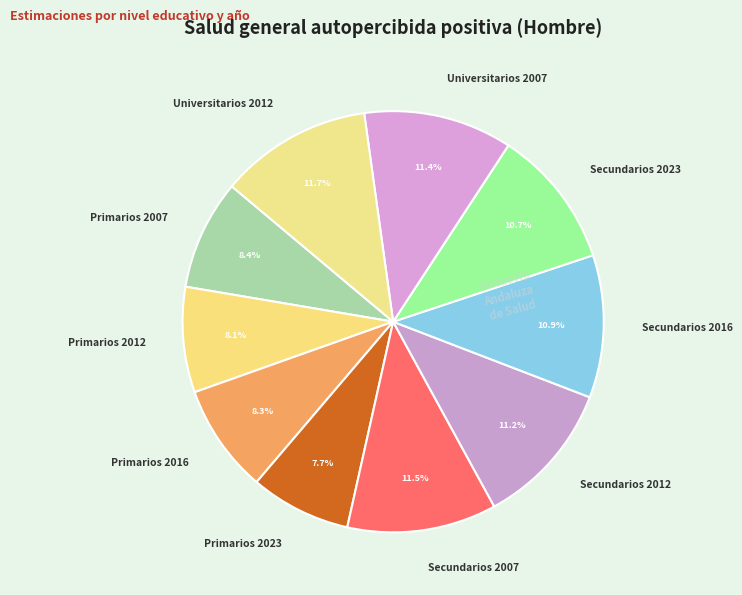

Between Secundarios 2023 and Primarios 2023, which is larger?

Secundarios 2023